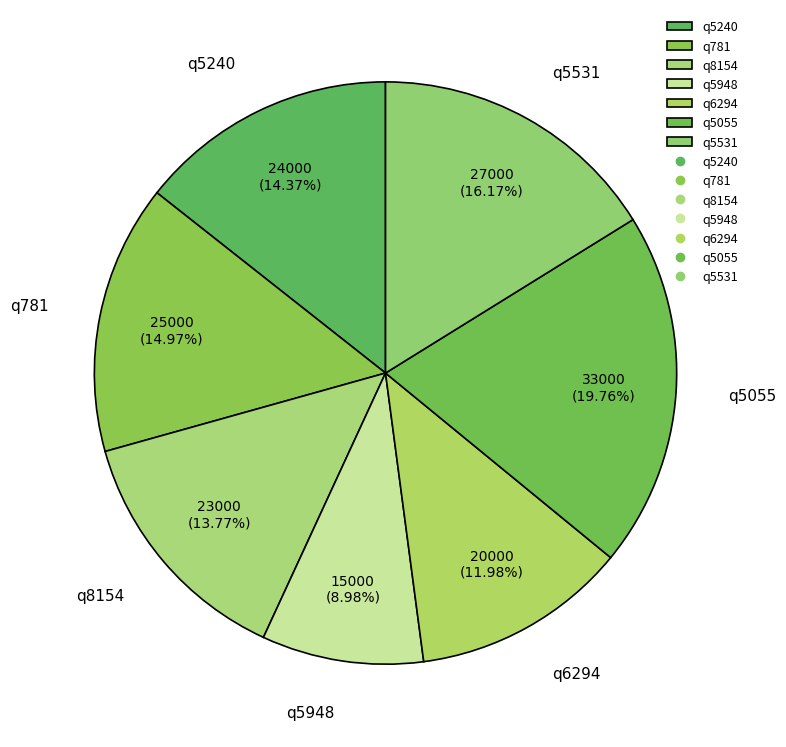

Which slice is the smallest?

q5948